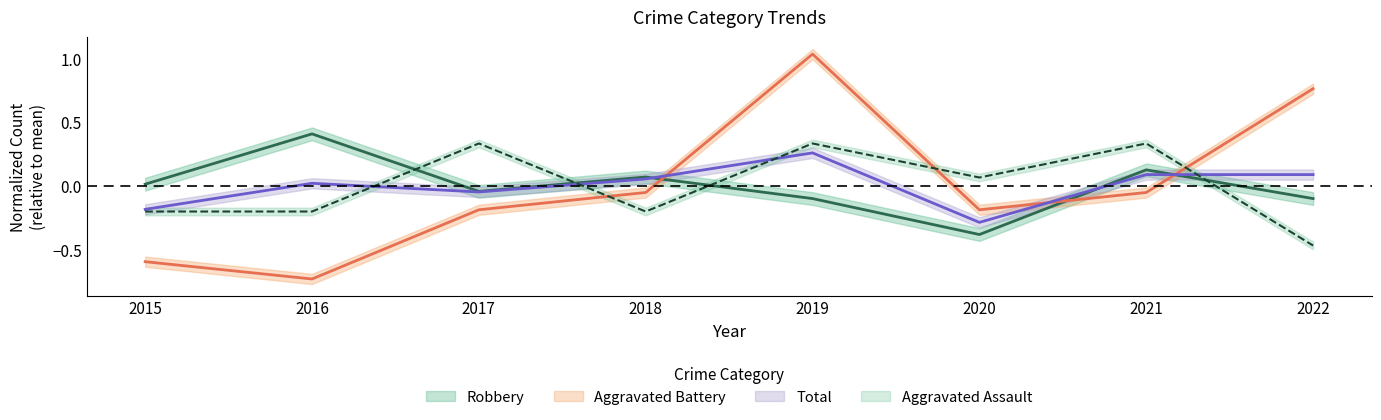

Which series has the widest spread of values?

Aggravated Battery